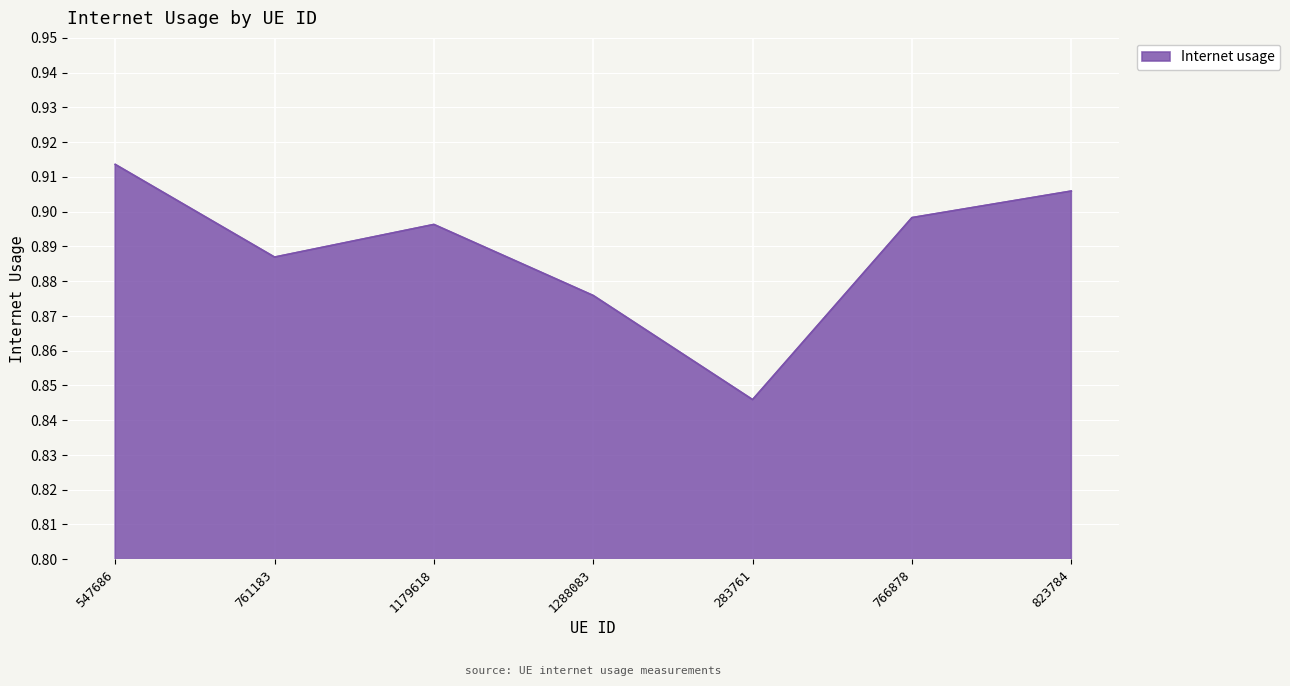

Which category has the highest value across all series?

547686